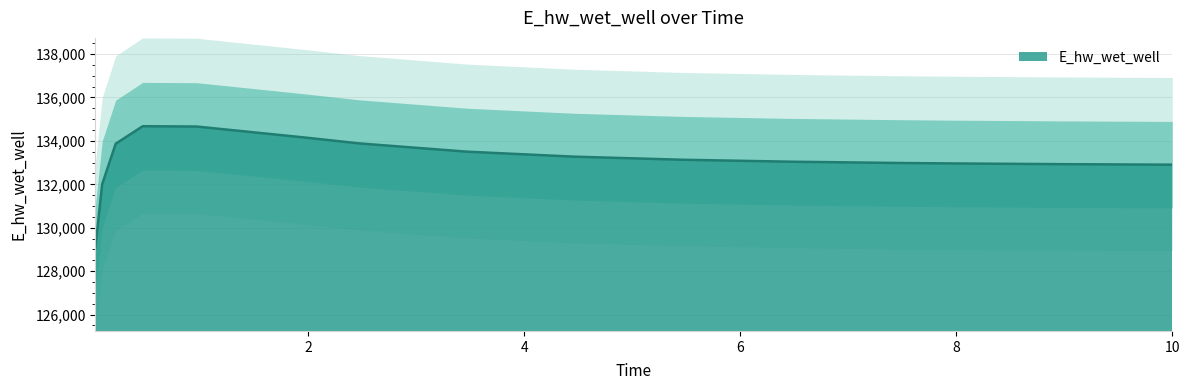

True or false: there are more than 1 points higher than both neighbors.

False